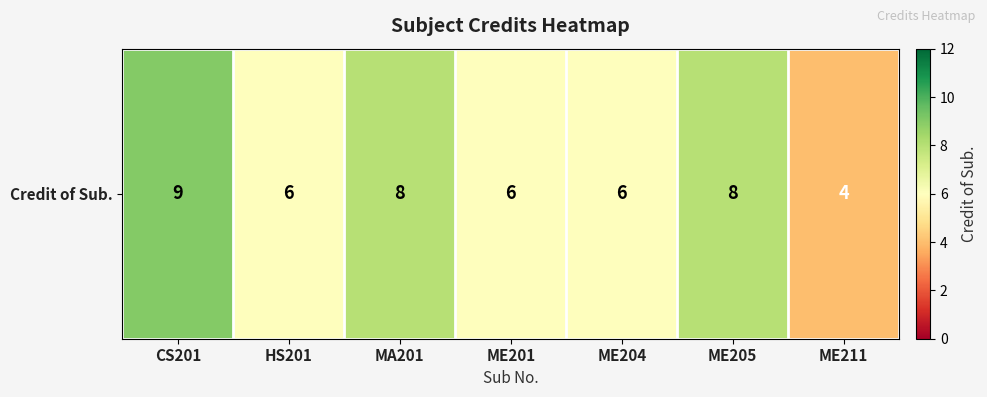

What is the maximum value shown in the chart?

9